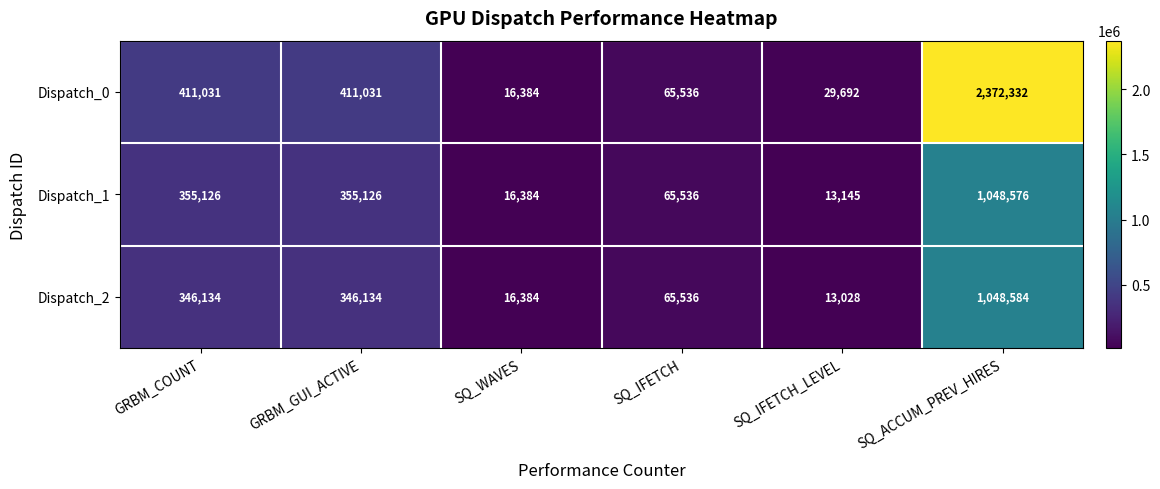

What is the greatest value displayed?

2372332